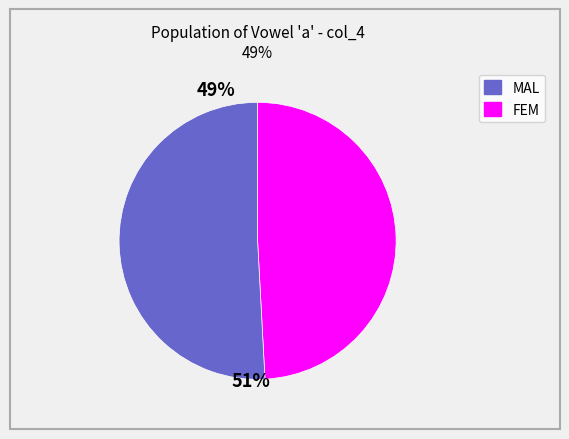

Is there a majority slice in this chart?

Yes